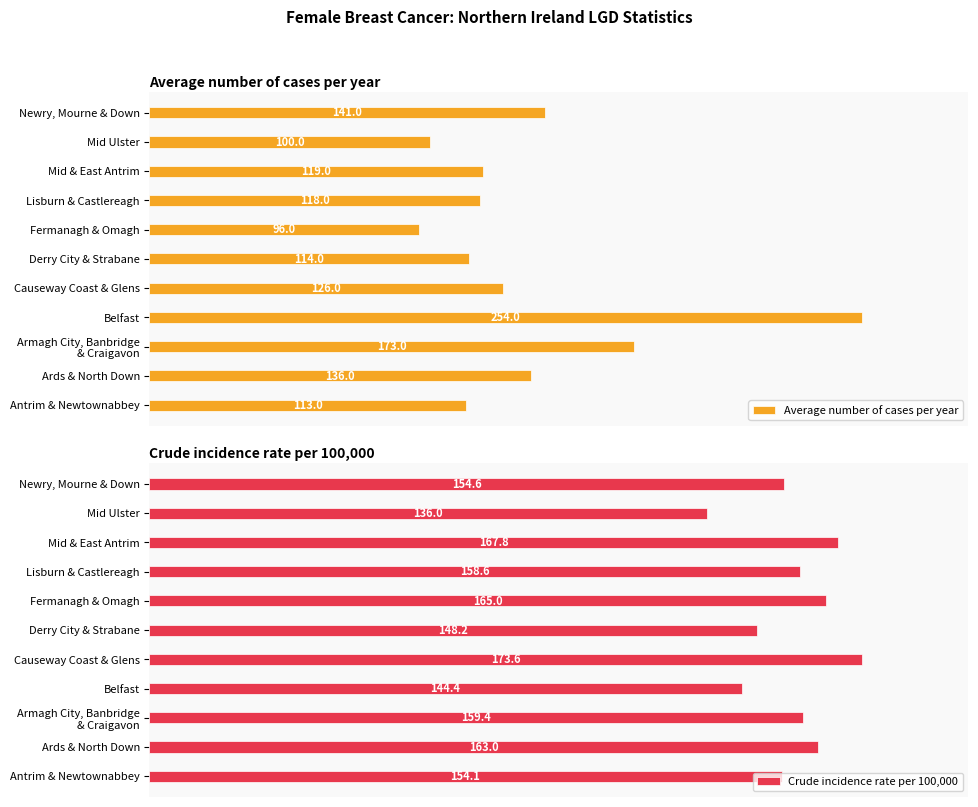

At which label is Crude incidence rate per 100,000 closest to 154?

Antrim & Newtownabbey